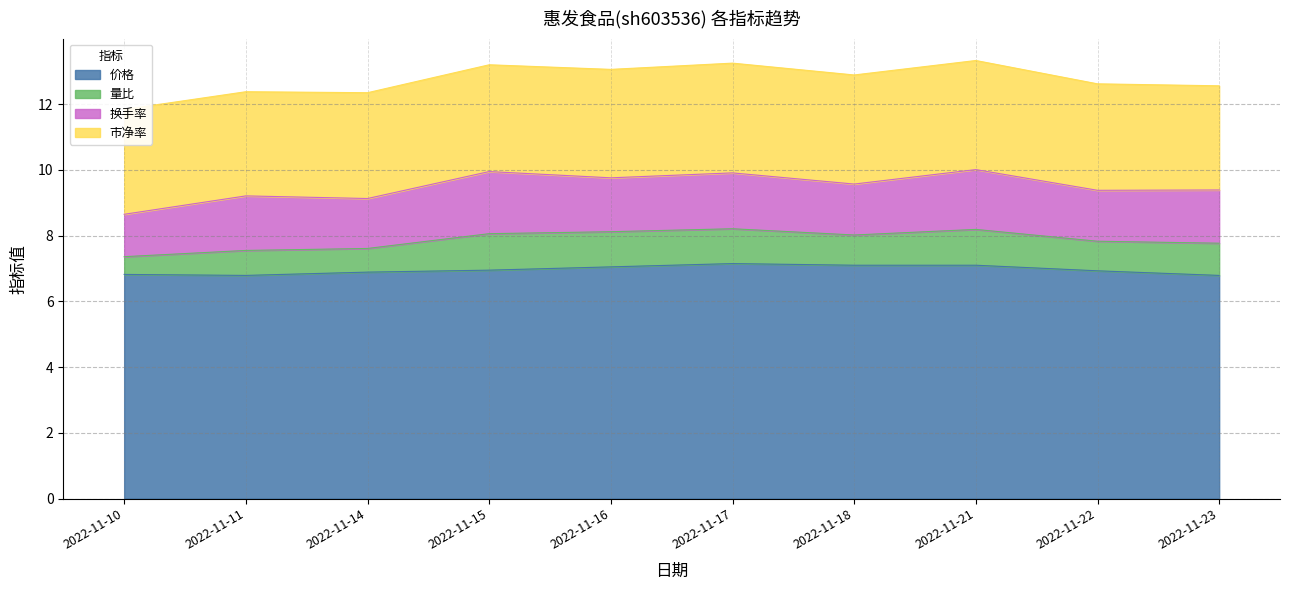

At which category does 量比 reach its first local peak?

2022-11-11